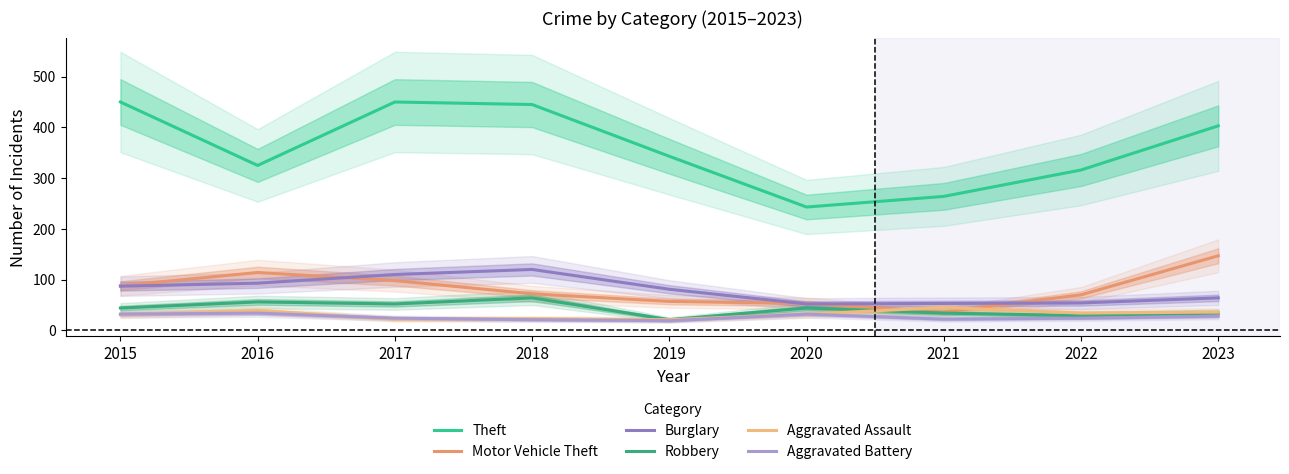

List the series in order of their peak value, lowest first.

Aggravated Battery, Aggravated Assault, Robbery, Burglary, Motor Vehicle Theft, Theft